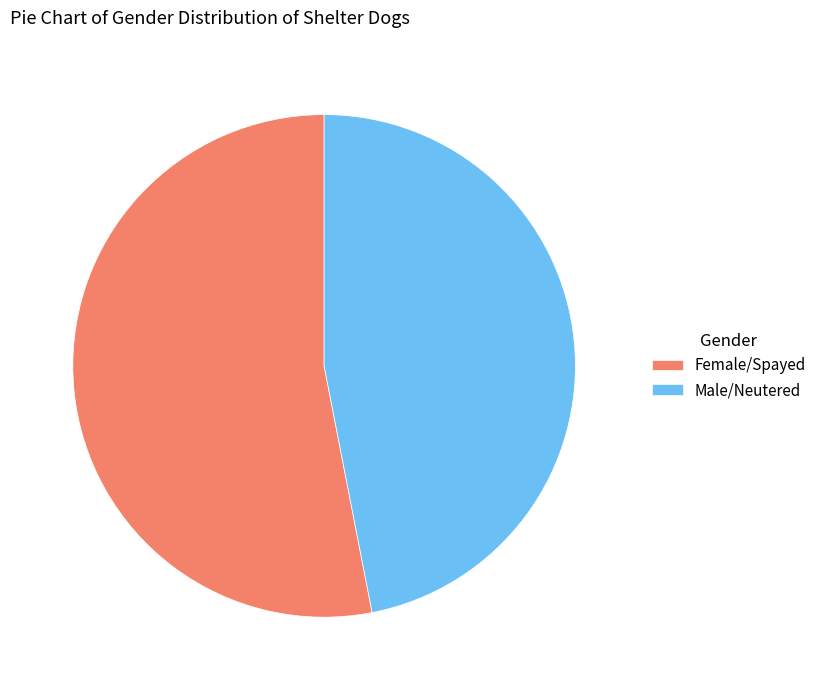

Rank the categories by value from lowest to highest.

Male/Neutered, Female/Spayed